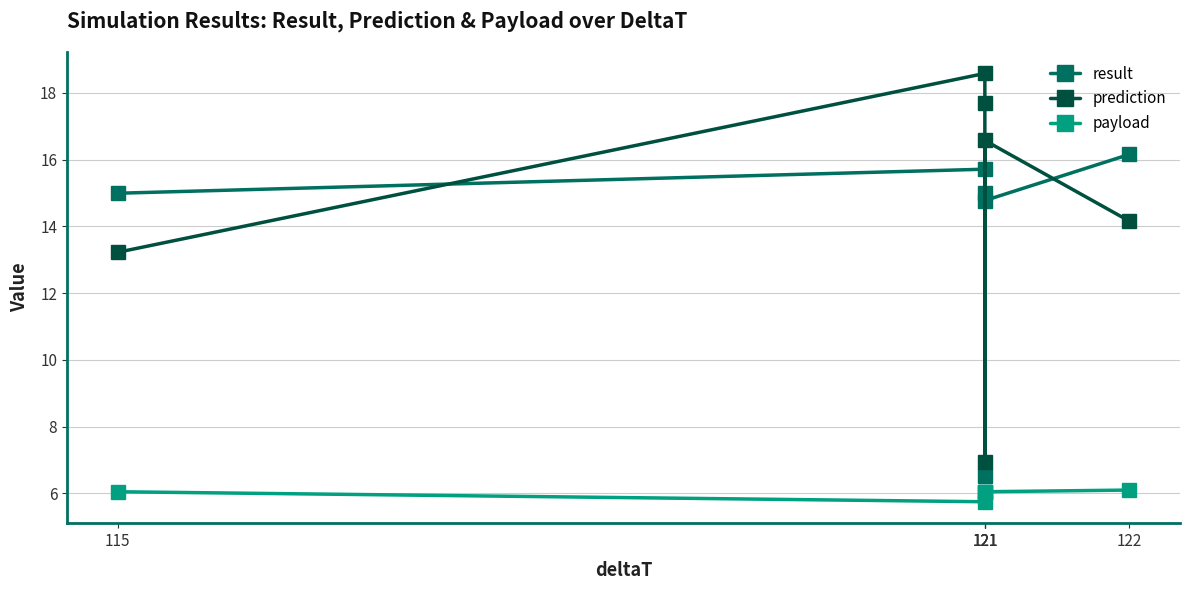

Rank the series by their maximum value, from lowest to highest.

payload, result, prediction